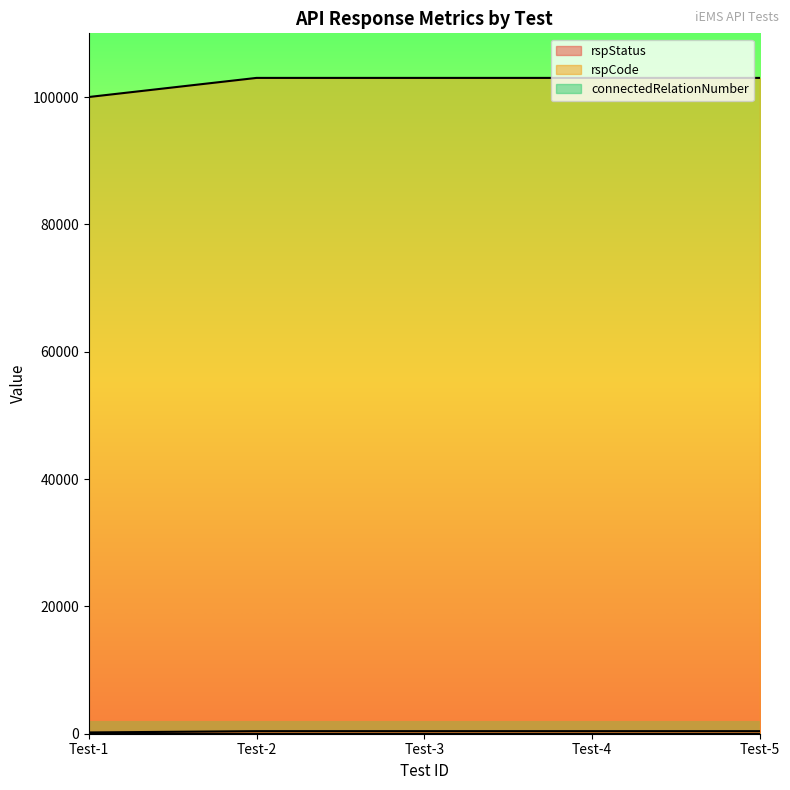

Which series has the widest spread of values?

rspCode